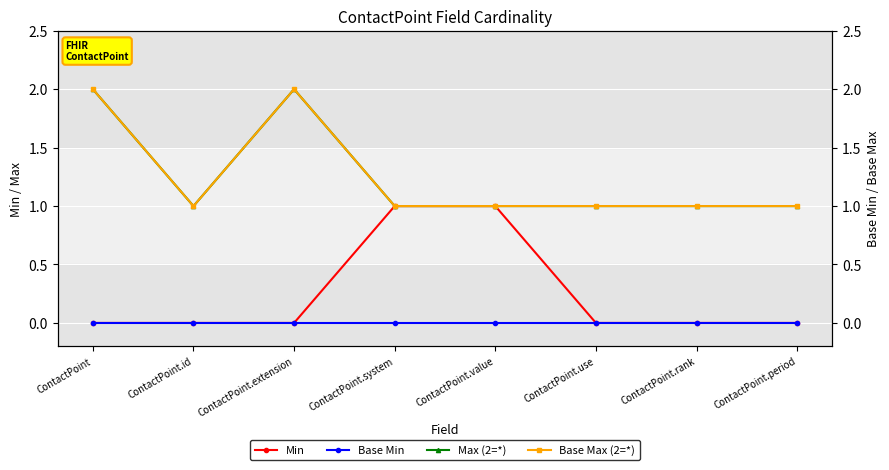

True or false: Min and Base Min intersect in this chart.

False